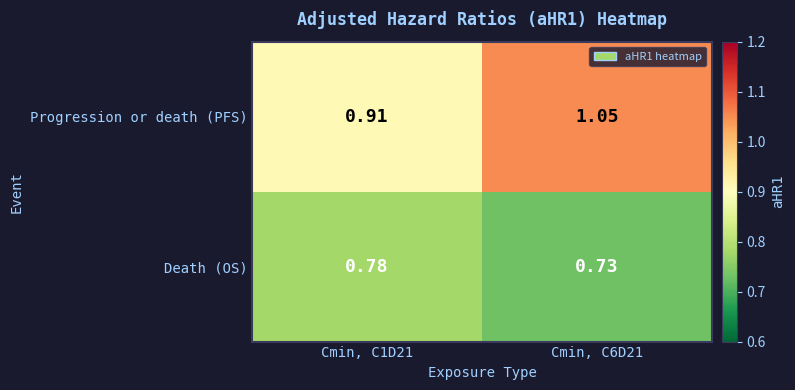

Rank the series by their maximum value, from highest to lowest.

Progression or death (PFS), Death (OS)